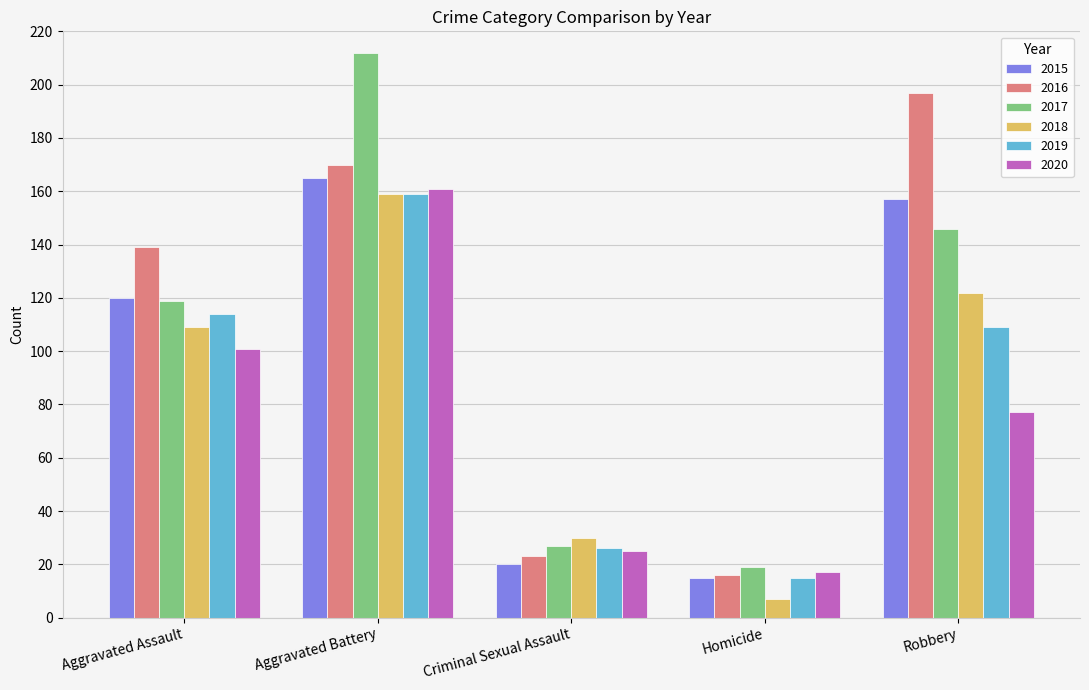

What is the smallest value displayed?

7